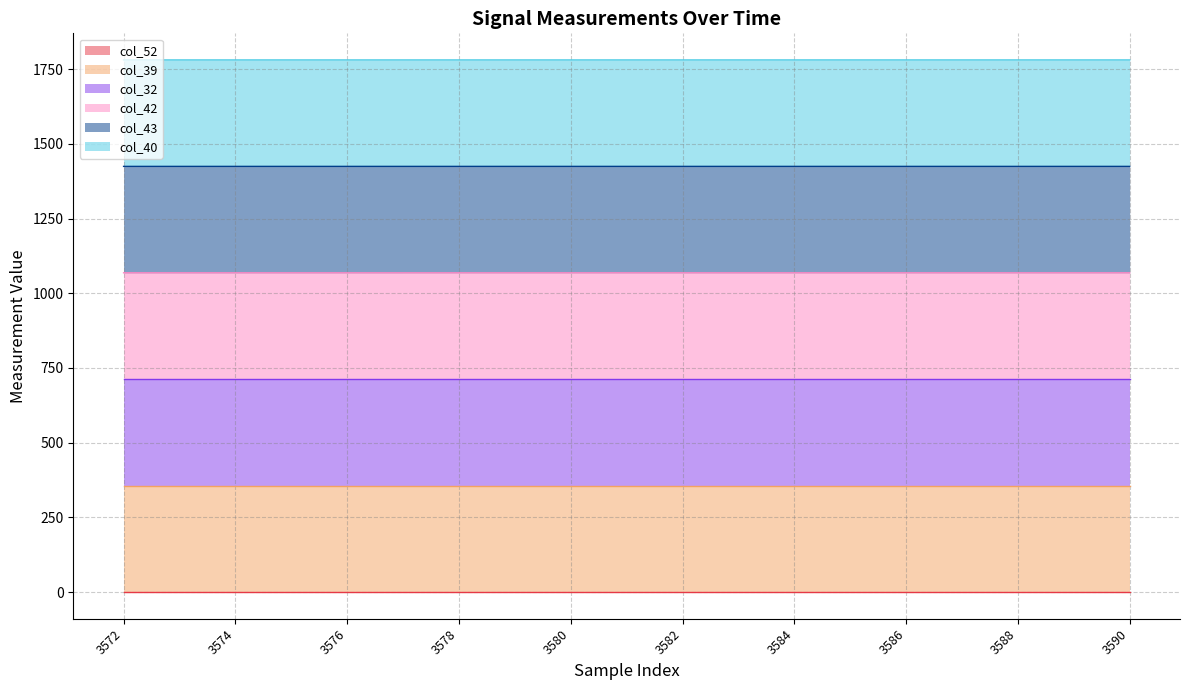

What is the value of the col_39 point at the 14th from the left?

356.2